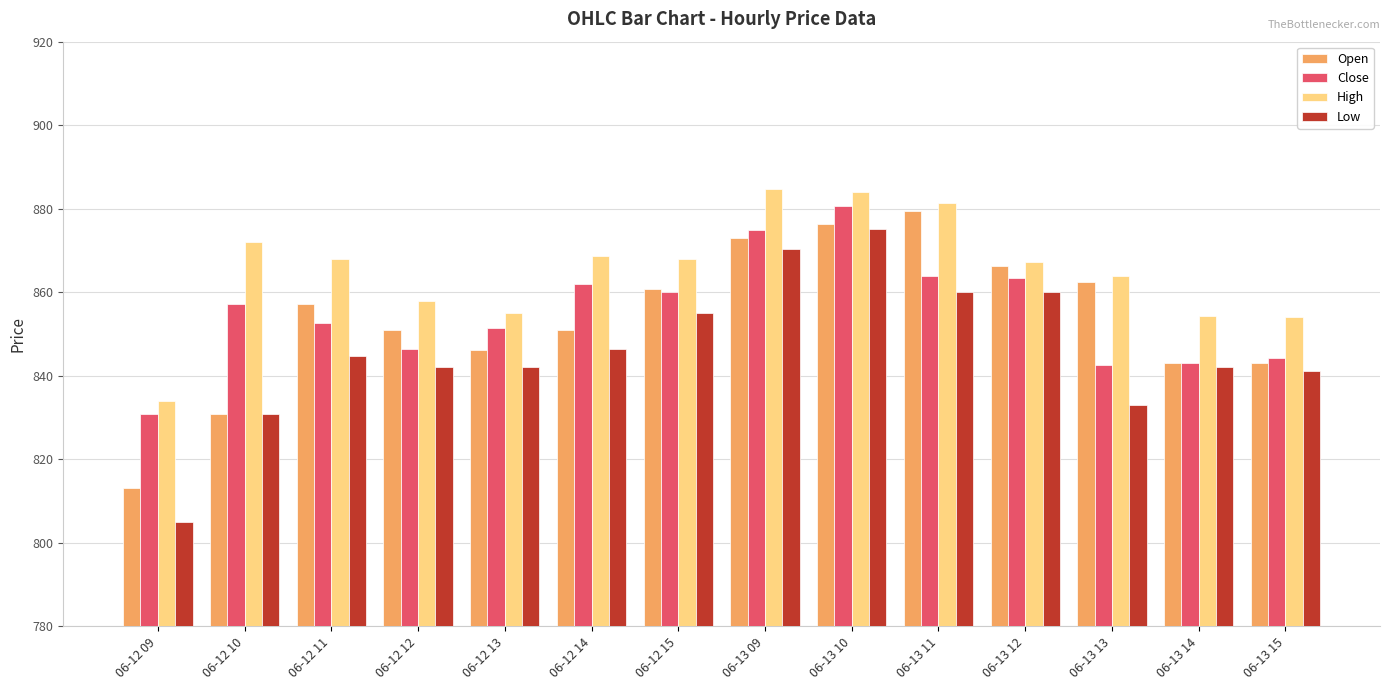

What is the spread (max minus min) of values at 06-12 10?

41.3